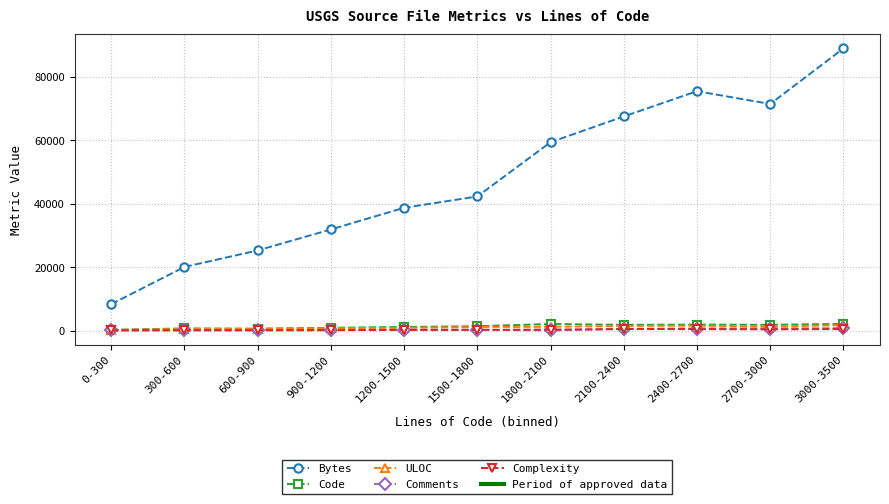

At how many categories does at least one series exceed 51866?

5